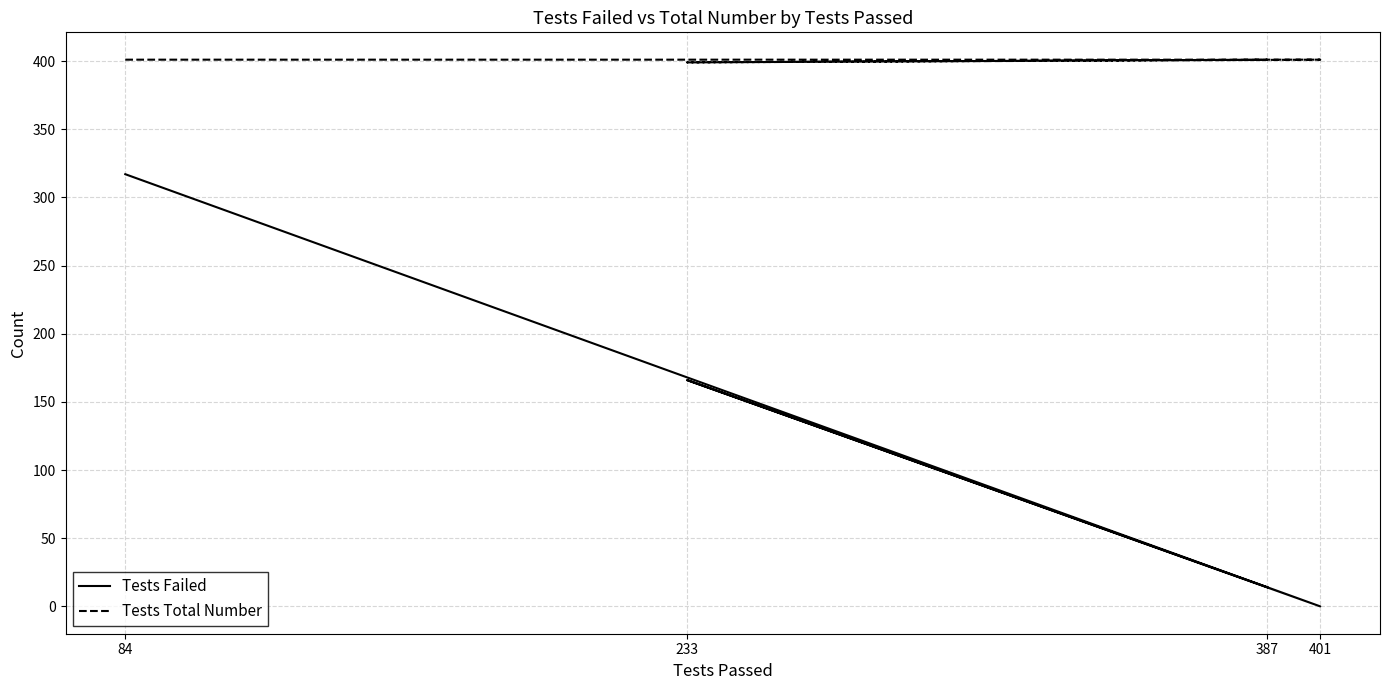

Between 84 and 401, which series saw the biggest shift?

Tests Failed